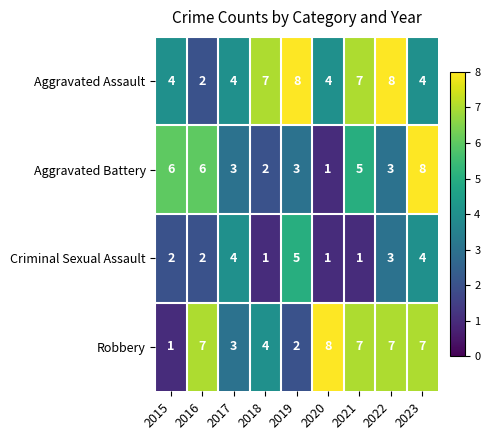

Where does the Aggravated Battery series first go above 3?

2015